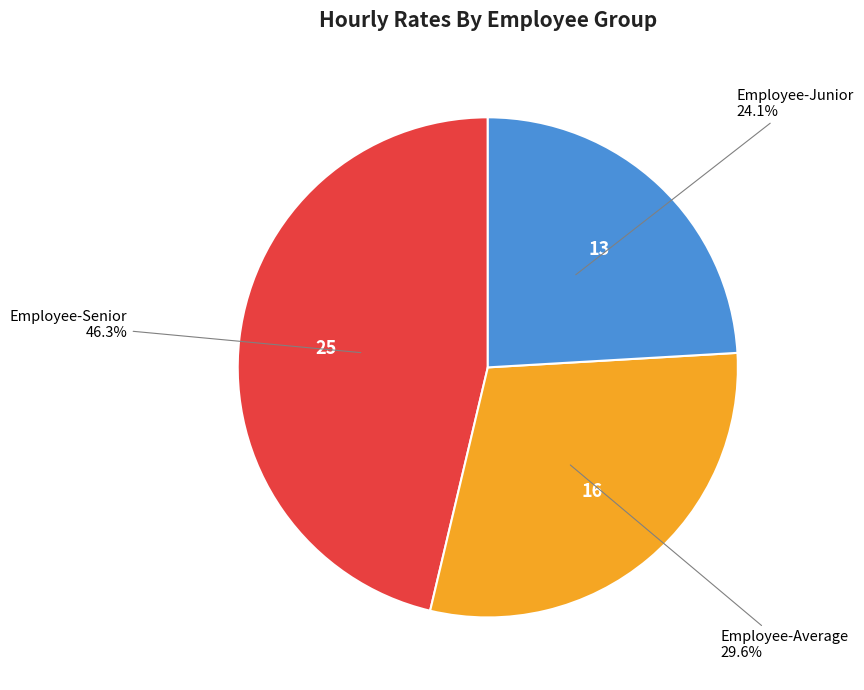

True or false: Employee-Senior accounts for 46% of the total.

True